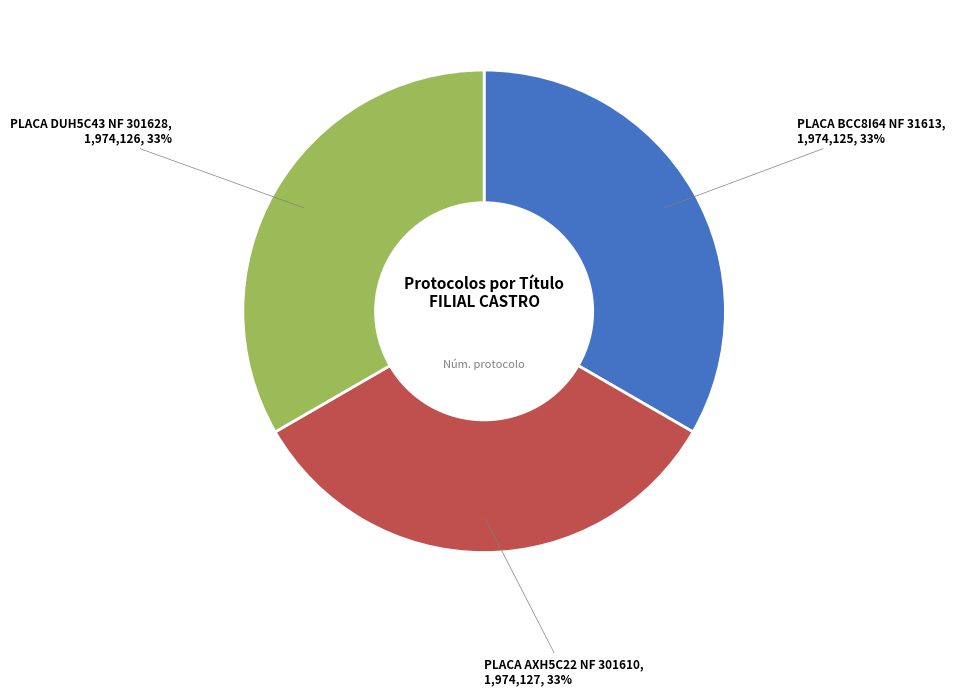

Does any single category account for the majority?

No